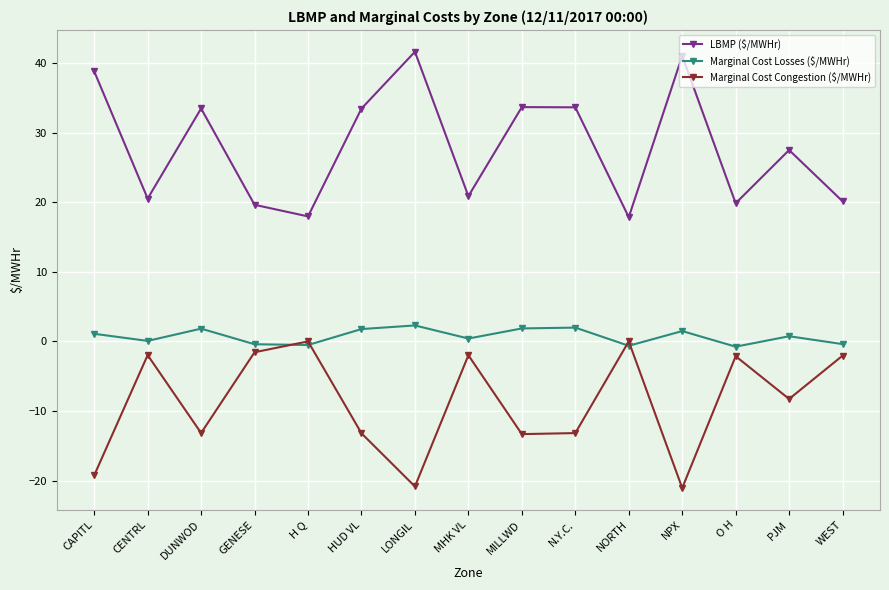

How many distinct data groups are displayed?

3